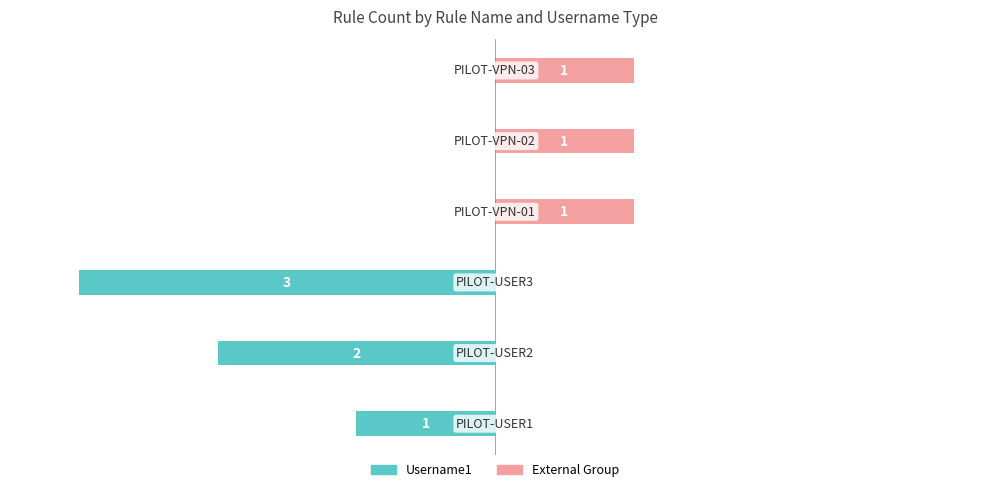

Between 5 and 4, which is larger?

5